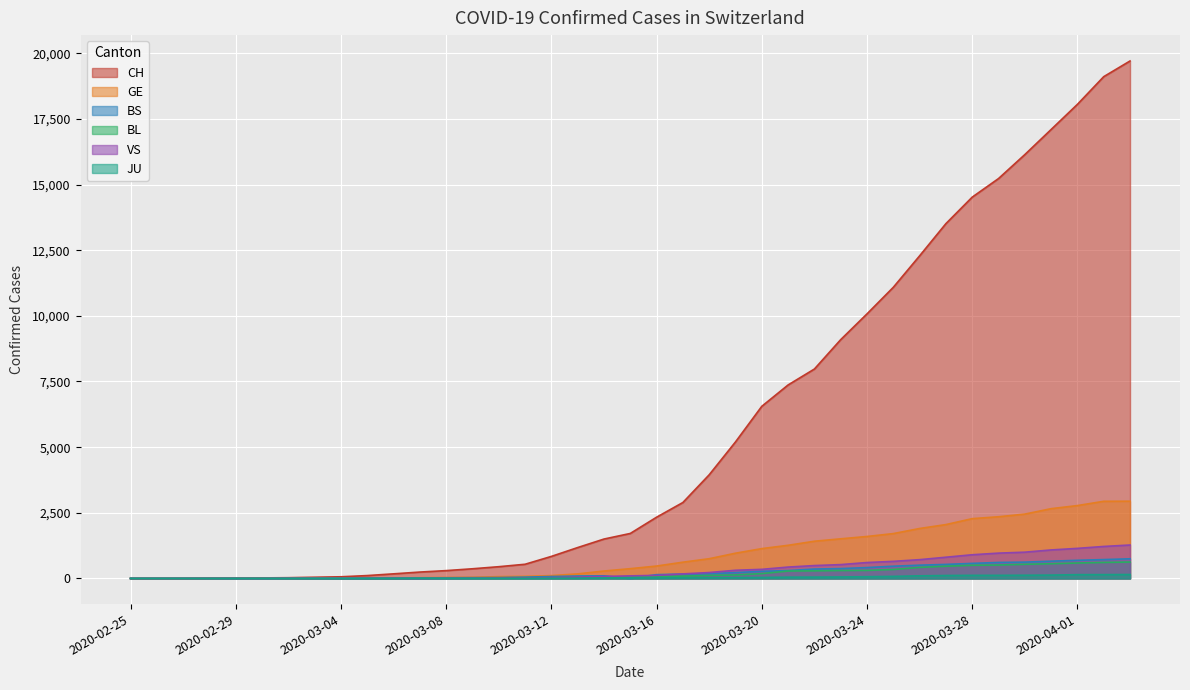

What is the spread (max minus min) of values at 2020-03-20?

6518